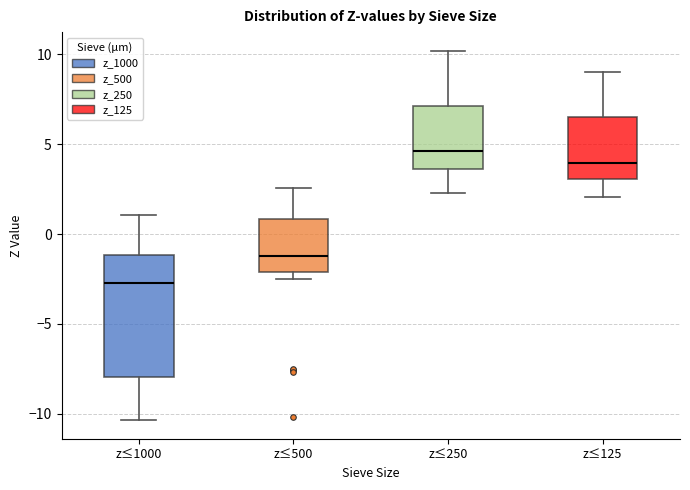

Reading left to right, transcribe this box plot: for each box, give where its median line is, the range the box spans, and where its two whiskers end, as read against the y-axis. The values are not printed on the chart, so give them approximately, as read against the axis.

z≤1000: median -2.5, box -8.0 to -1.0, whiskers -10.5 to 1.0
z≤500: median -1.0, box -2.0 to 1.0, whiskers -2.5 to 2.5
z≤250: median 4.5, box 3.5 to 7.0, whiskers 2.5 to 10.0
z≤125: median 4.0, box 3.0 to 6.5, whiskers 2.0 to 9.0